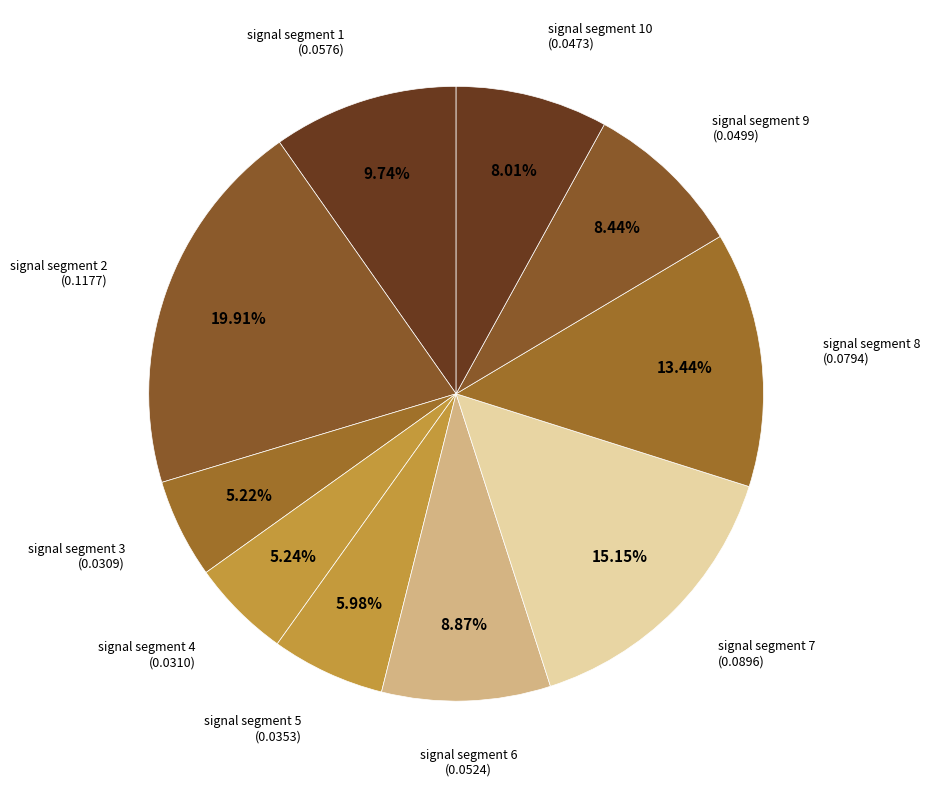

Rank the categories by value from lowest to highest.

signal segment 3, signal segment 4, signal segment 5, signal segment 10, signal segment 9, signal segment 6, signal segment 1, signal segment 8, signal segment 7, signal segment 2